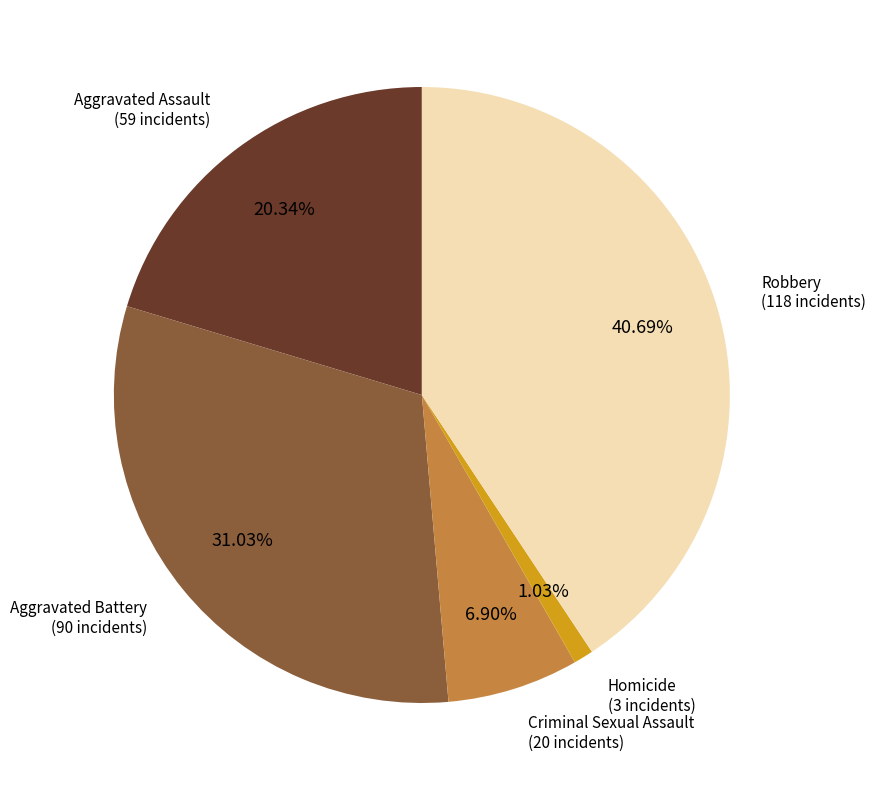

Is there any slice that represents more than half of the pie?

No